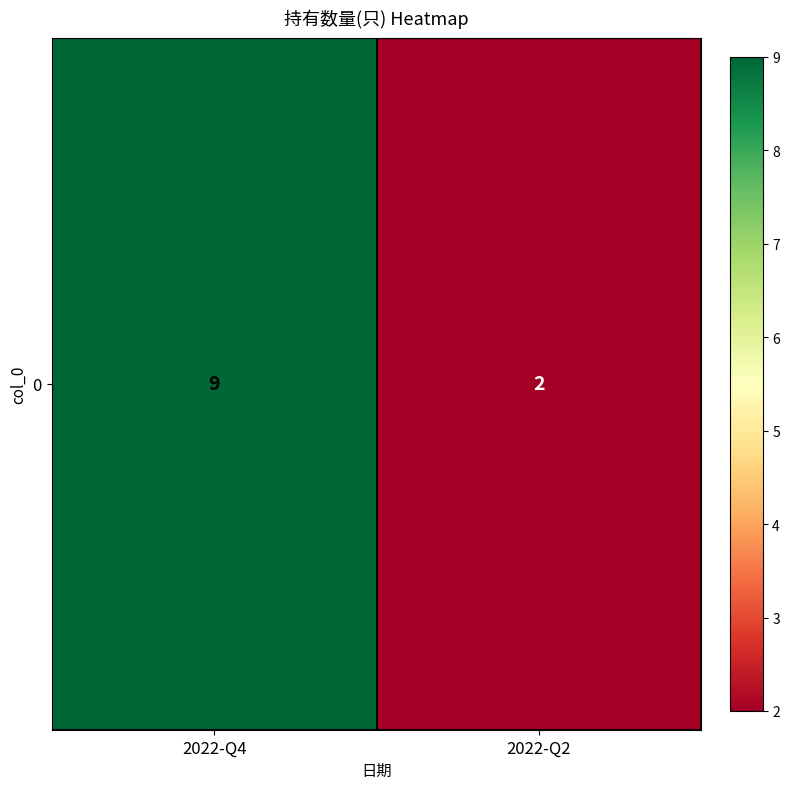

What is the minimum value shown in the chart?

2